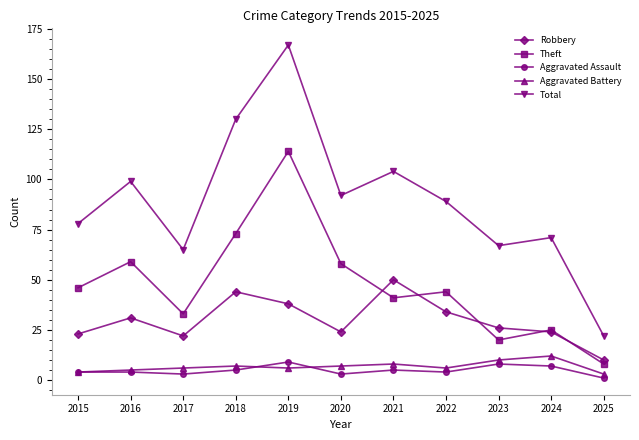

How many series are shown in this chart?

5